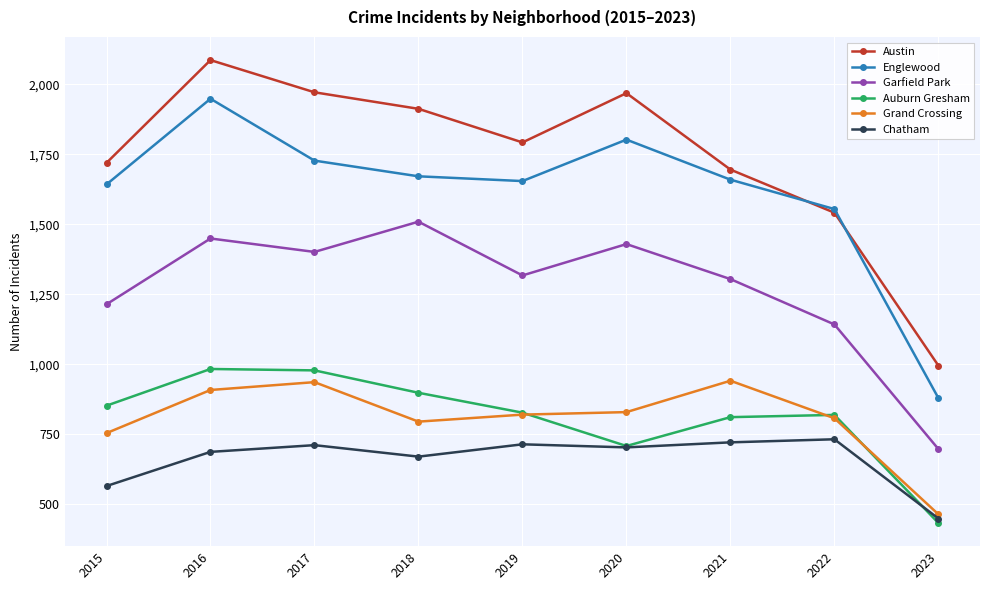

What is the total value across all series at 2017?

7724